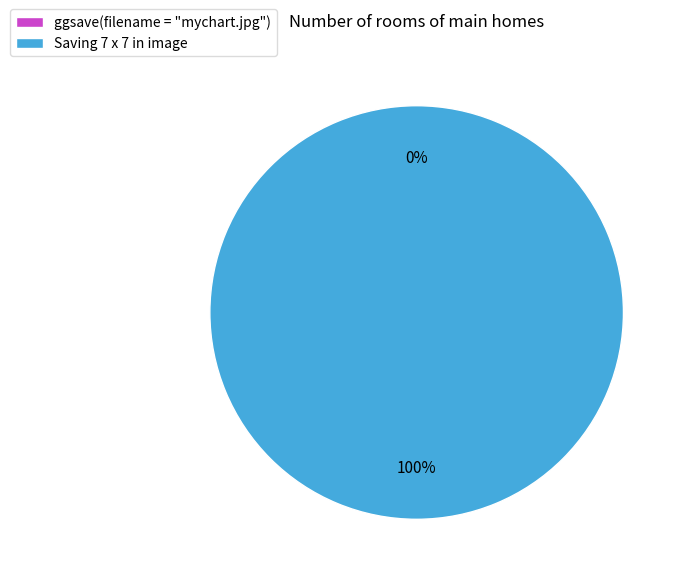

To the nearest percent, what is the average slice percentage?

50%